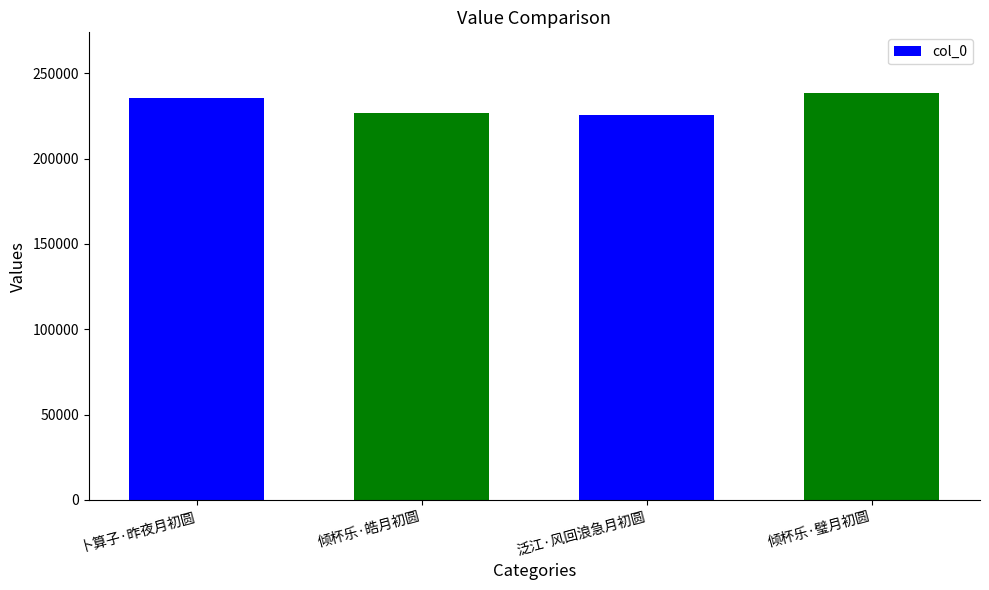

What is the difference between the values at 泛江·风回浪急月初圆 and 倾杯乐·皓月初圆?

1038